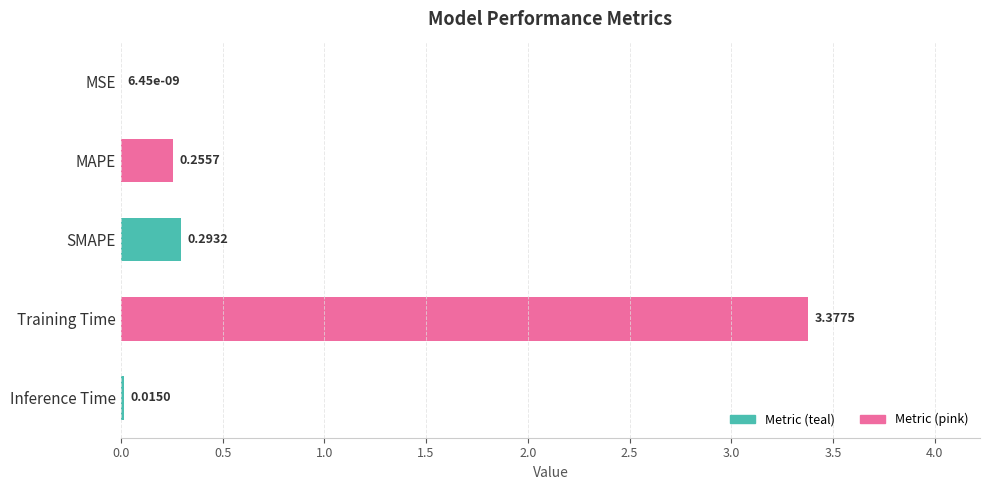

What is the sum of all values?

3.9